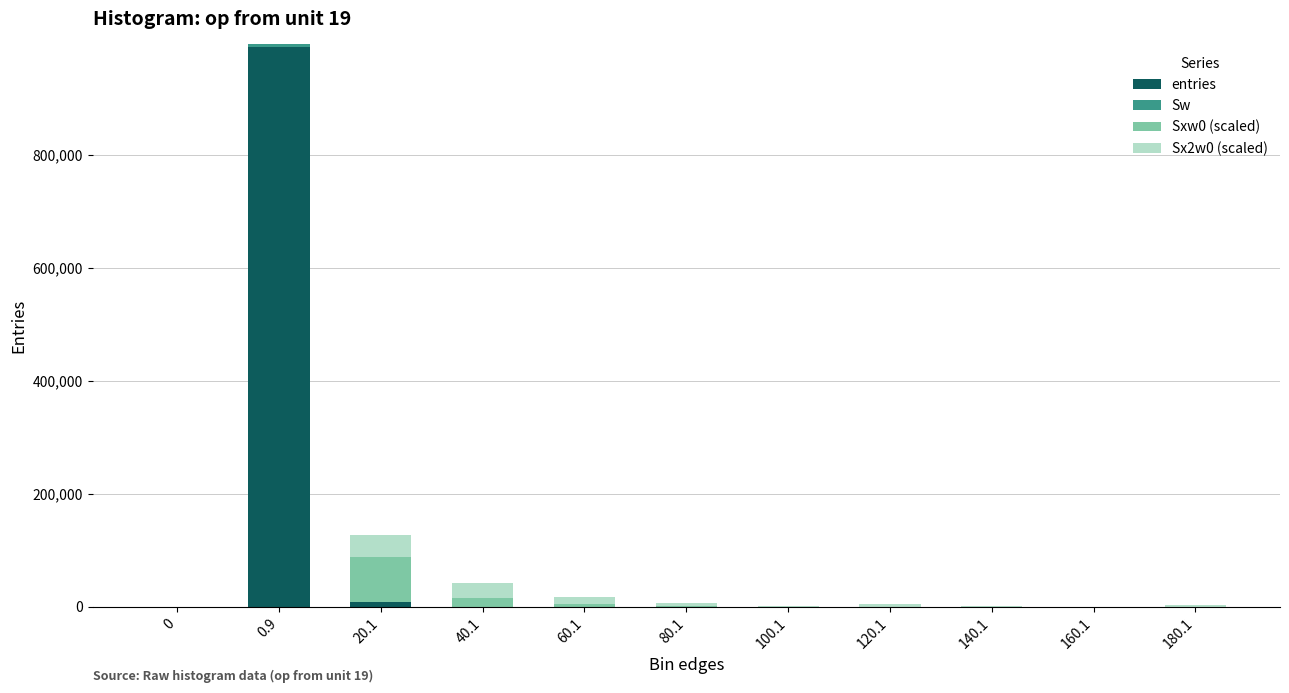

At which category is the sum across all series the highest?

0.9